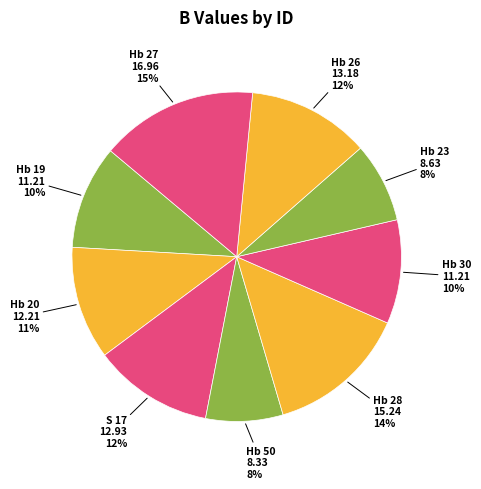

To the nearest percent, what is the combined percentage of Hb 26 and Hb 28?

26%